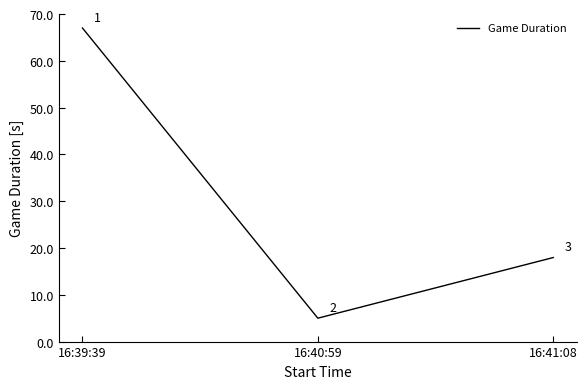

What is the difference between the maximum and minimum values?

62.0